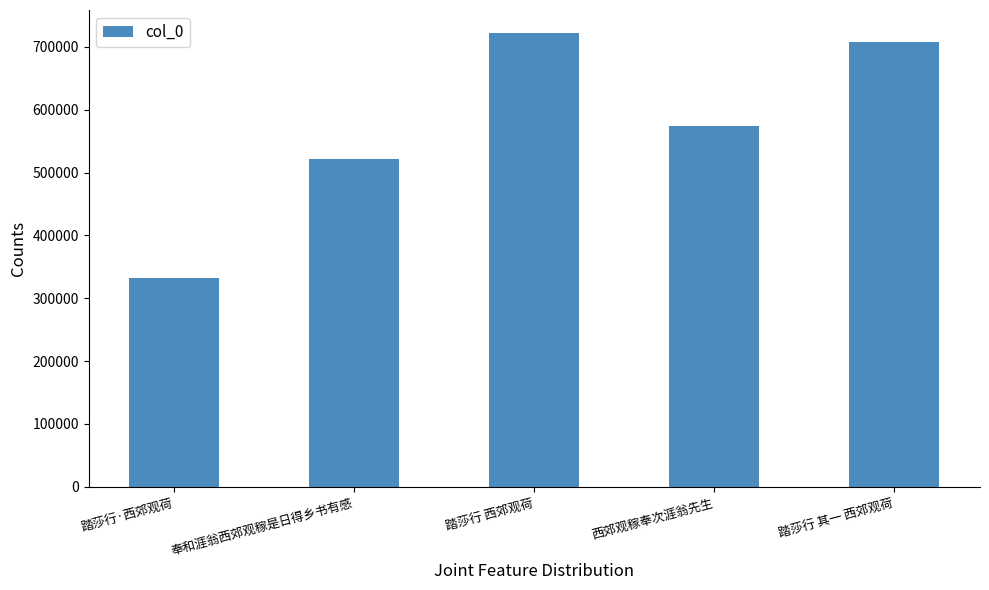

Does the chart contain any negative values?

No